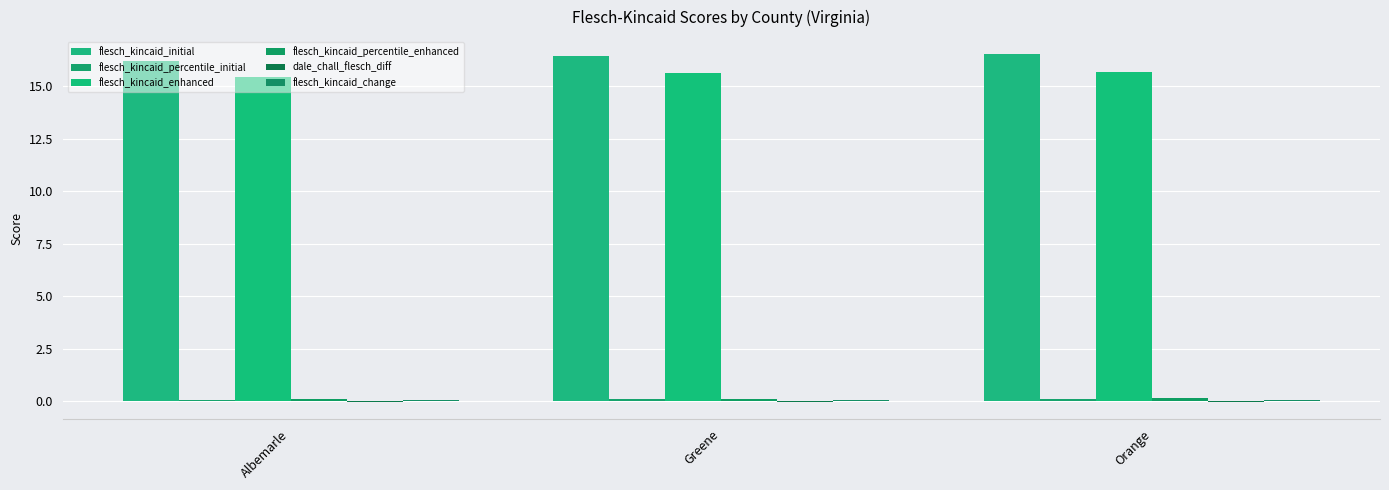

Is it true that flesch_kincaid_percentile_initial equals 0.1 at Greene?

True